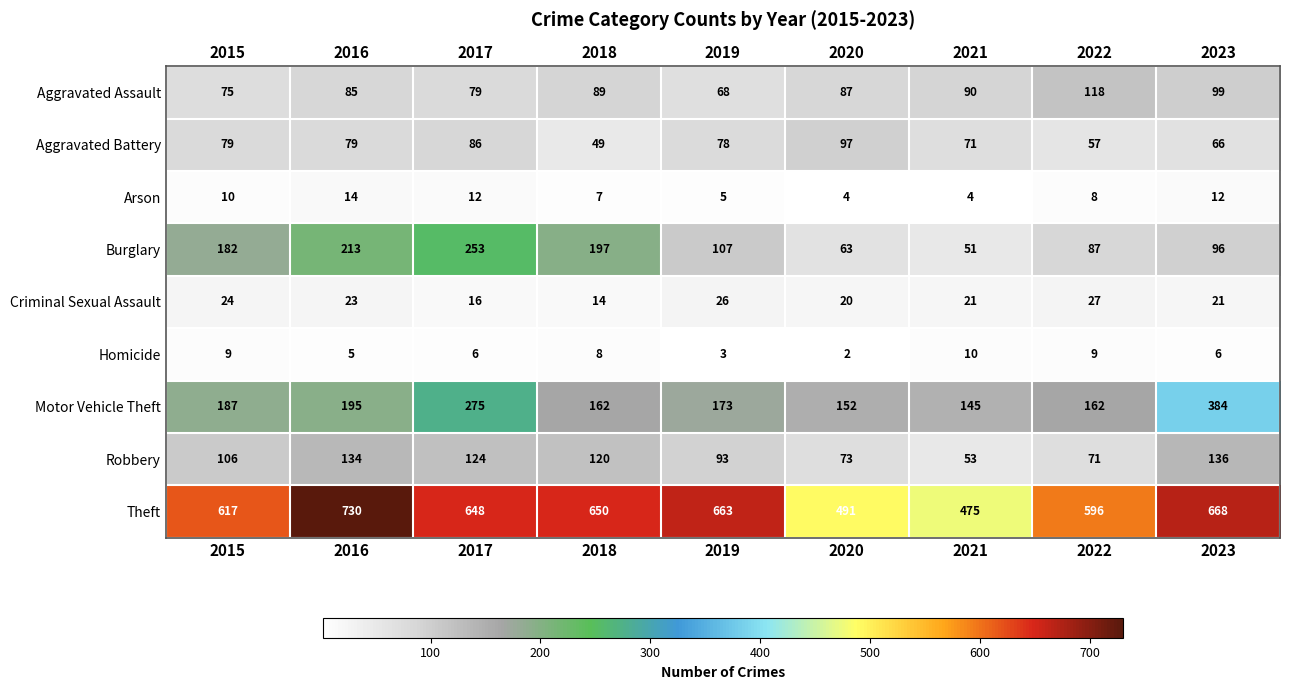

Which category has the highest value across all series?

2016